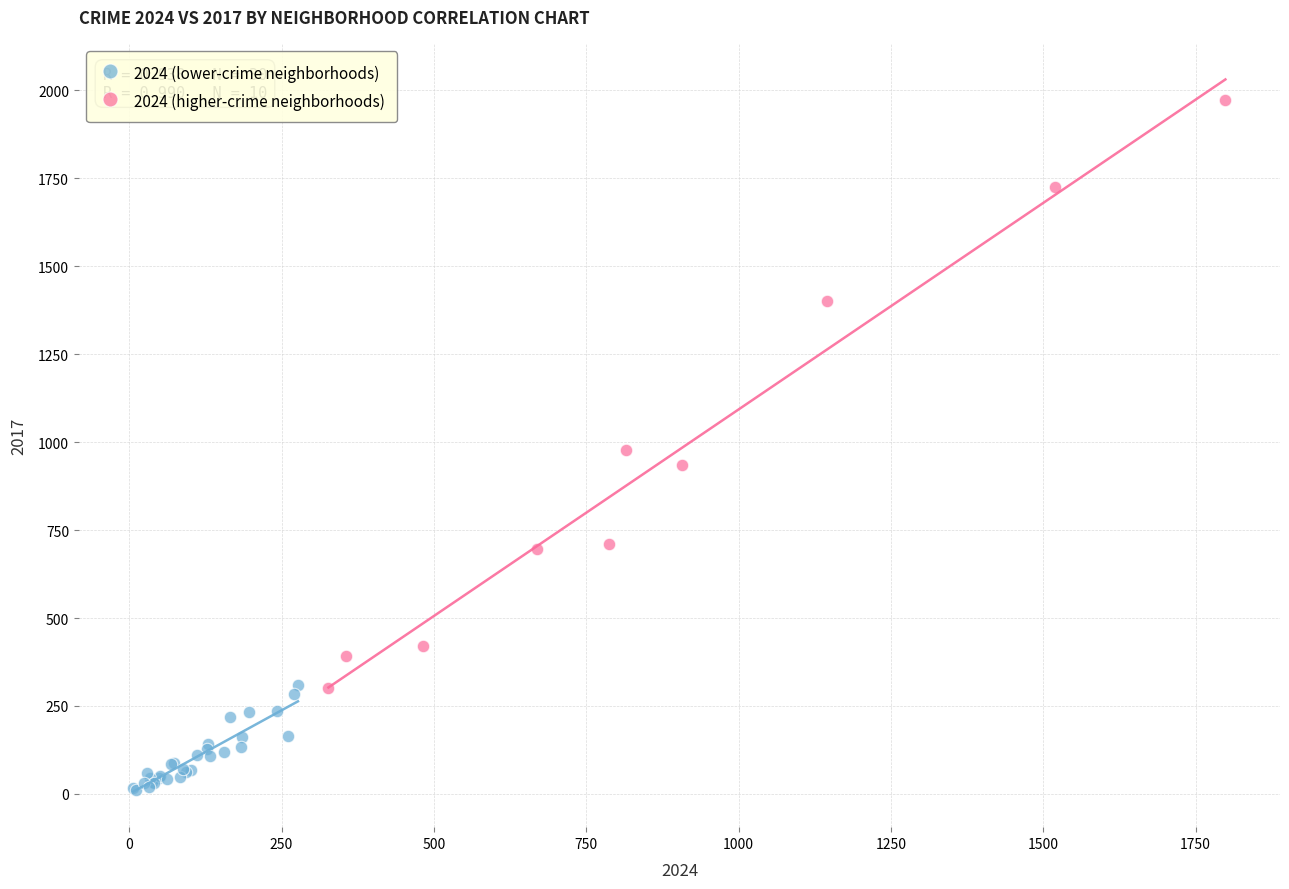

Which series reaches the maximum Y coordinate?

2024 (higher-crime neighborhoods)